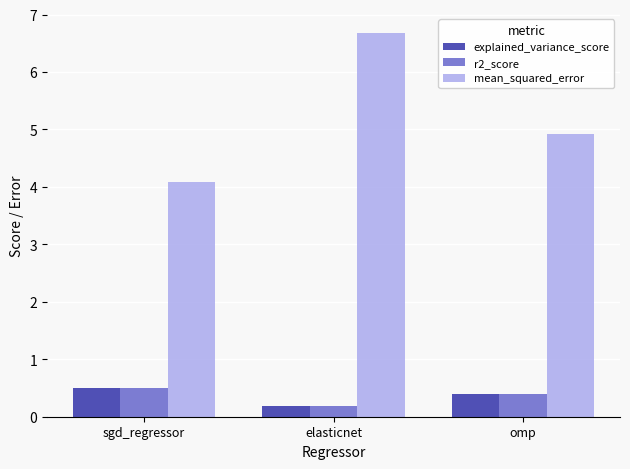

Are the bars grouped side by side (vs. stacked)?

Yes